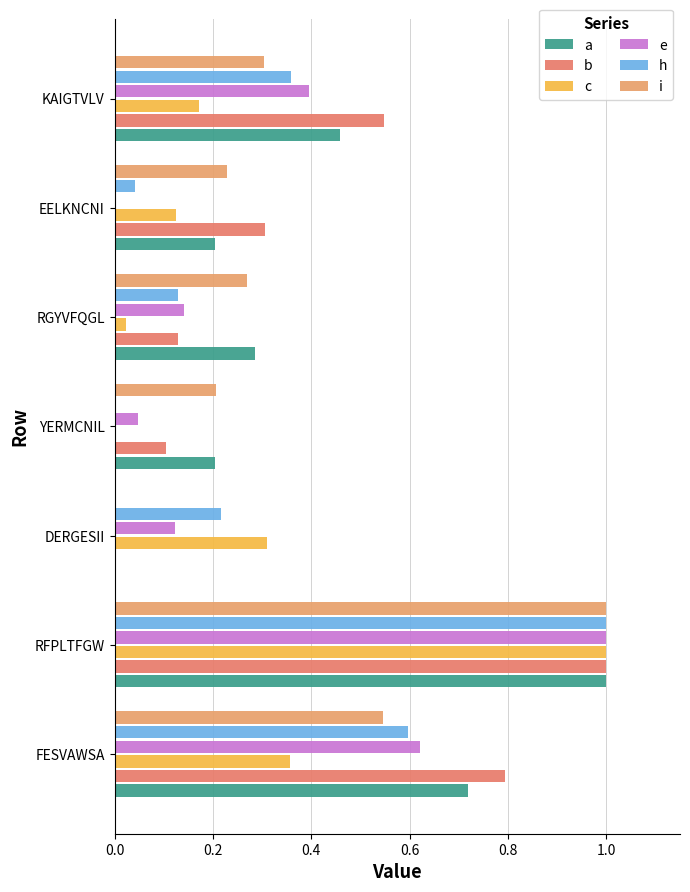

What are all the series names shown in the legend?

a, b, c, e, h, i